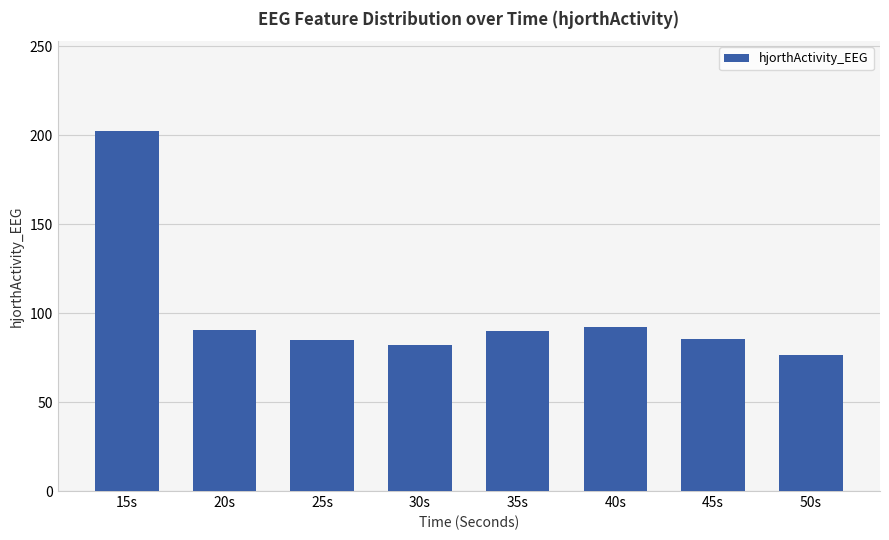

Does the chart contain stacked bars?

No